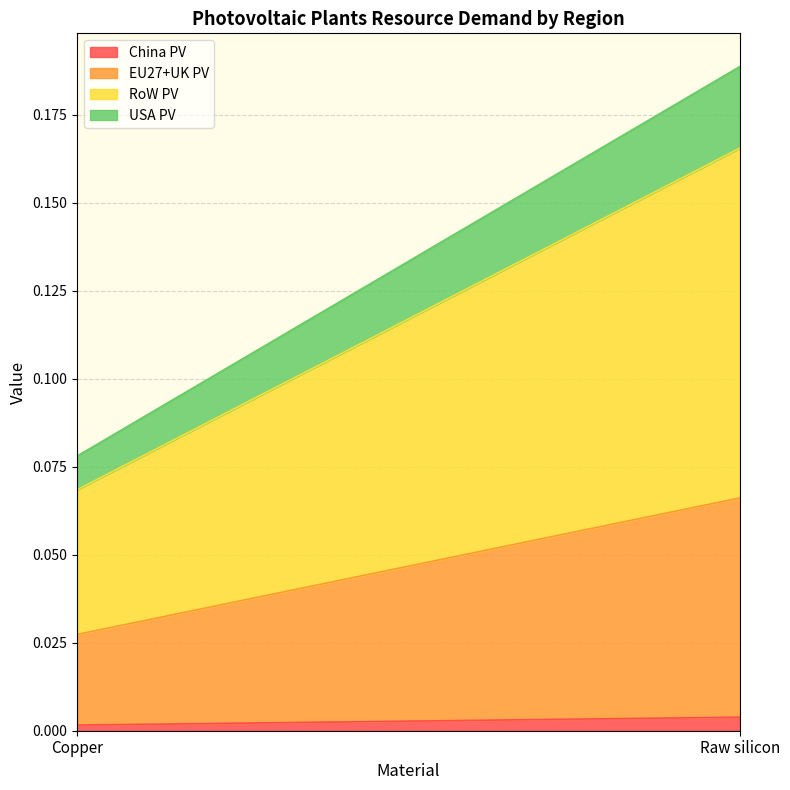

Rank the series by their average value, from lowest to highest.

China PV, USA PV, EU27+UK PV, RoW PV